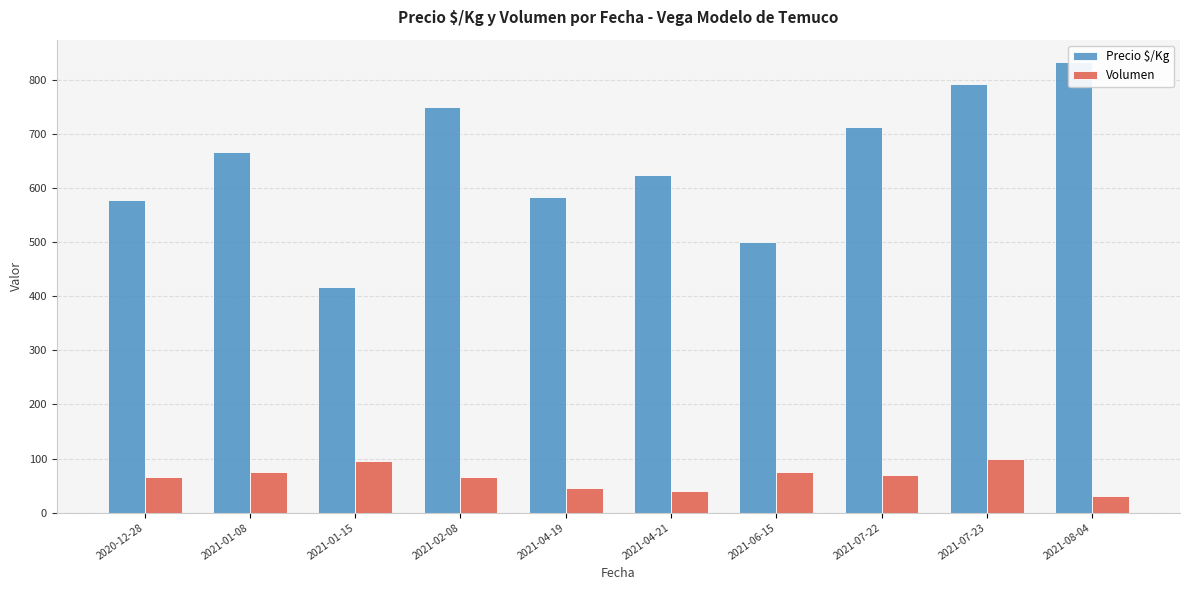

At which label is Precio $/Kg closest to 625?

2021-04-21